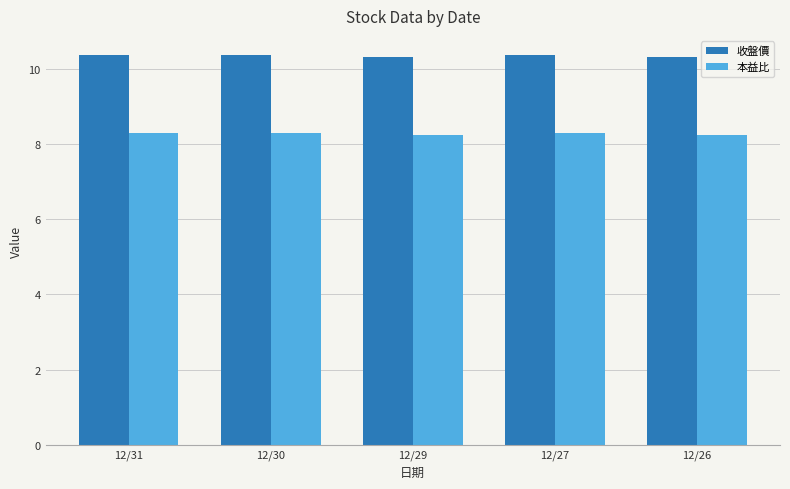

Rank the series at 12/29 from highest to lowest value.

收盤價, 本益比